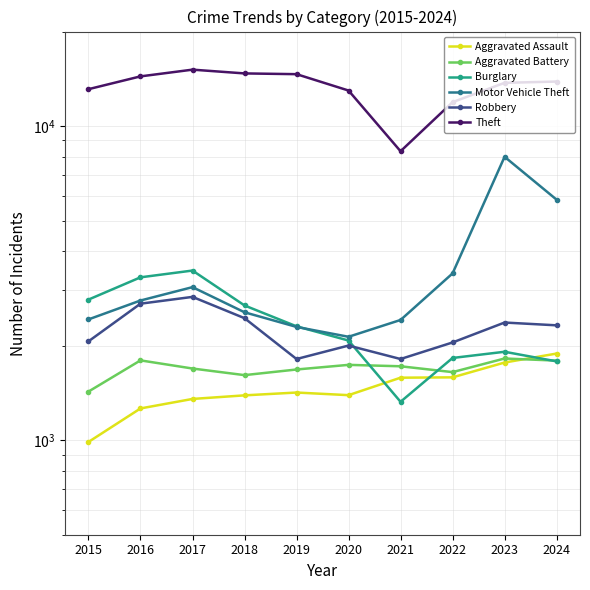

Does the chart have visible grid lines?

Yes